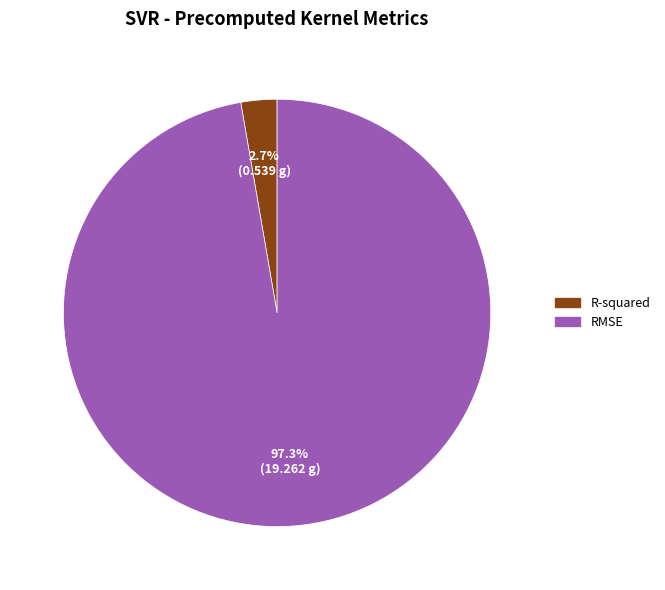

Is R-squared the majority of the pie?

No